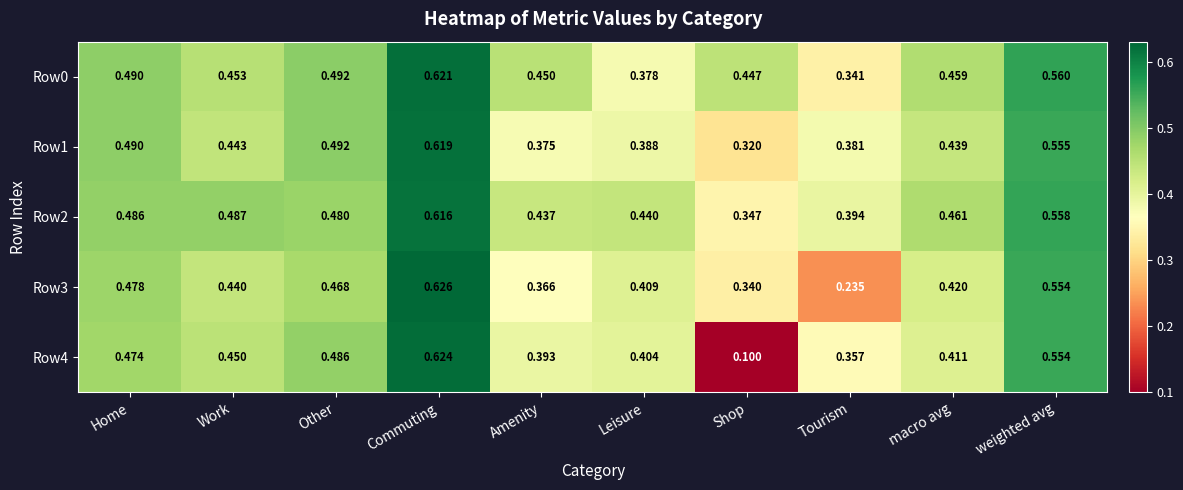

Is the value of Row0 at Leisure greater than the value of Row3 at macro avg?

No